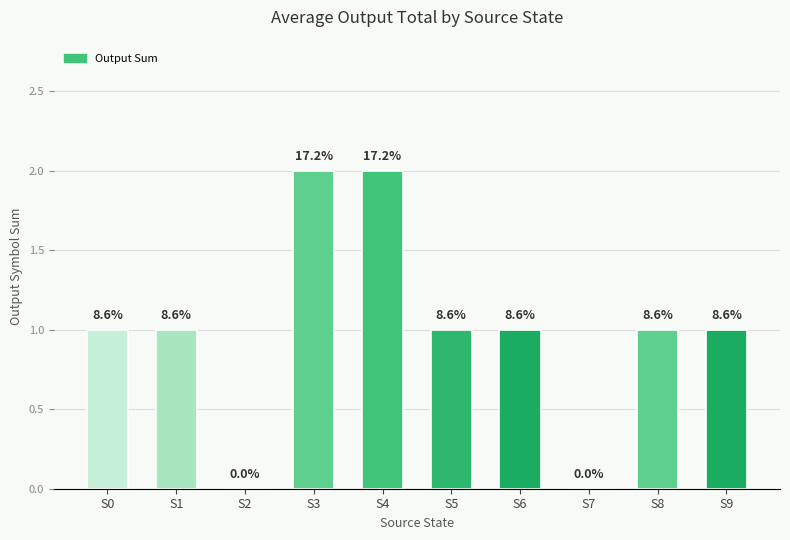

Are the bars horizontal?

No